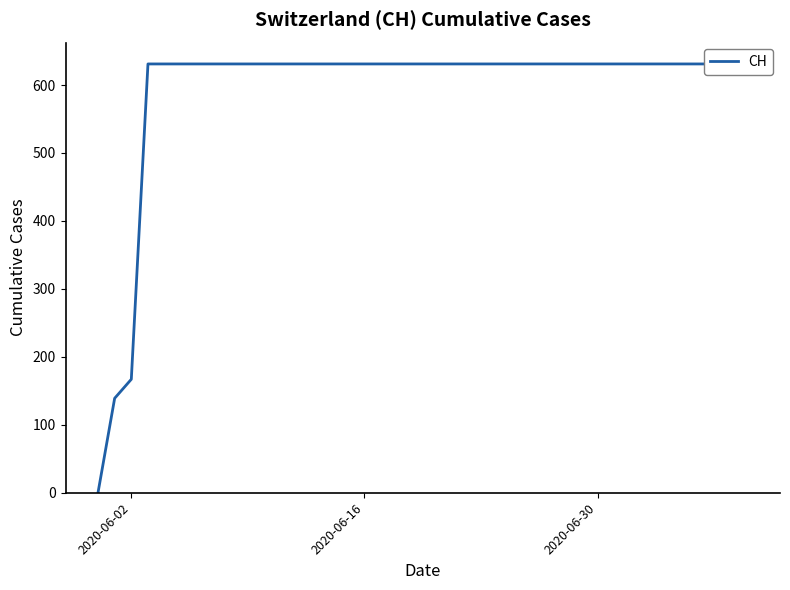

True or false: the data has more than 0 interior local peaks.

False